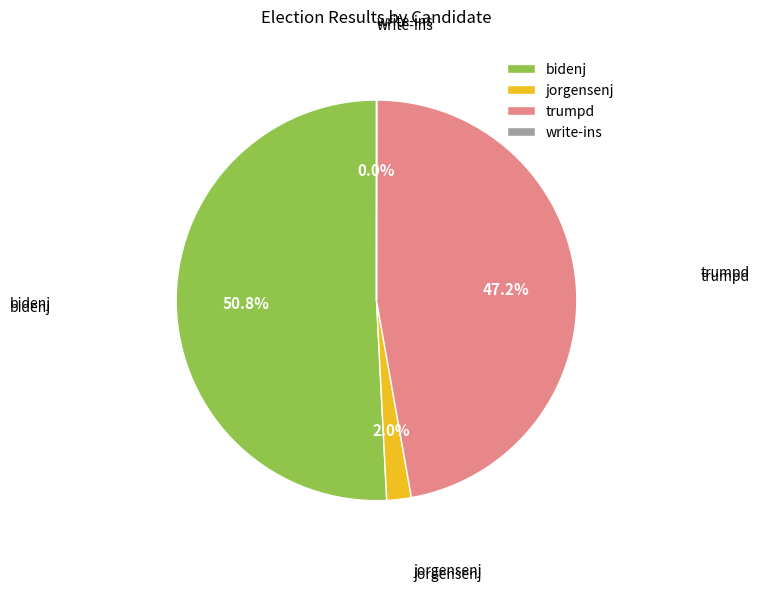

Is the sum of bidenj and jorgensenj greater than half?

Yes